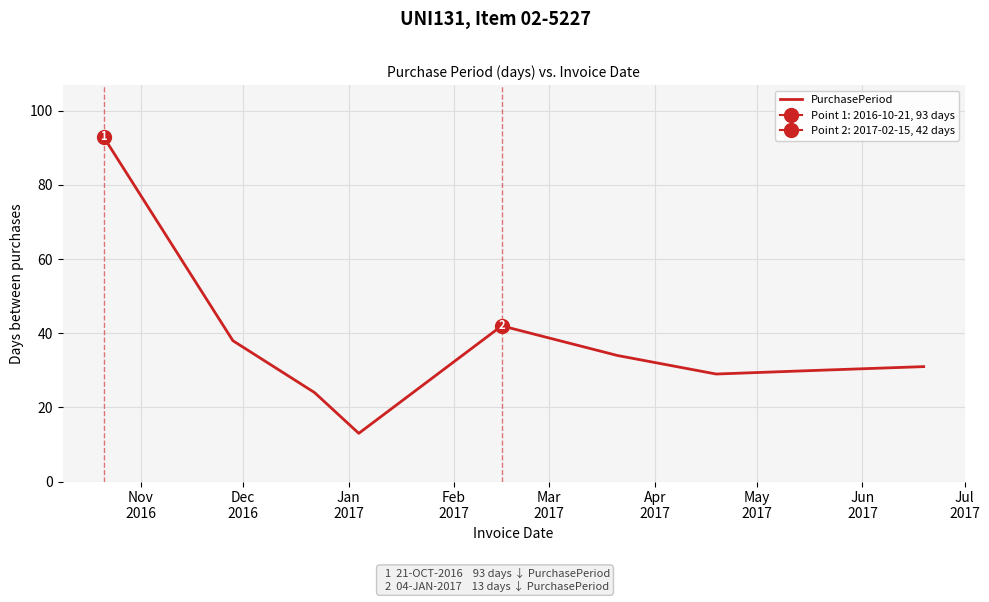

What is the lowest value of the PurchasePeriod series?

13